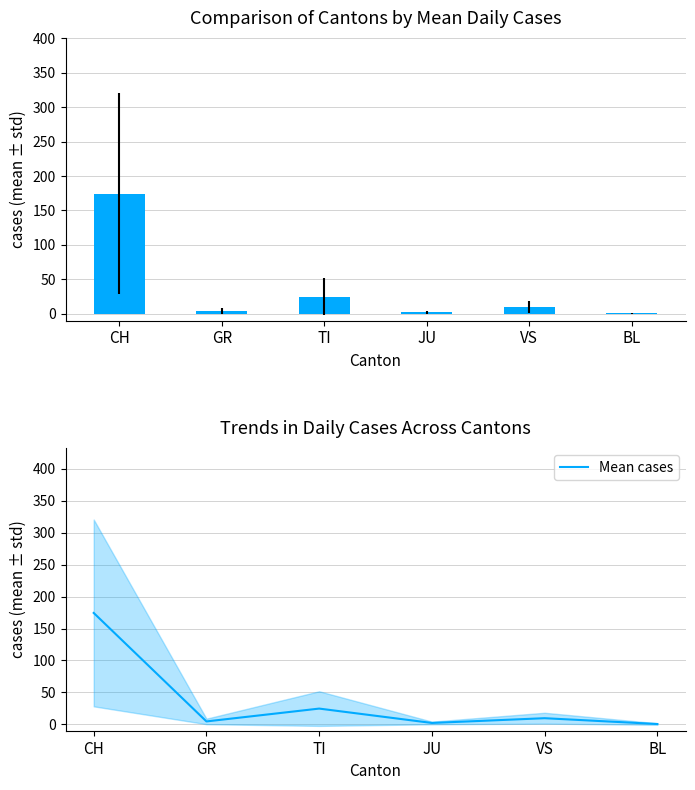

Approximately how many times larger is the value at VS compared to GR?

2.1